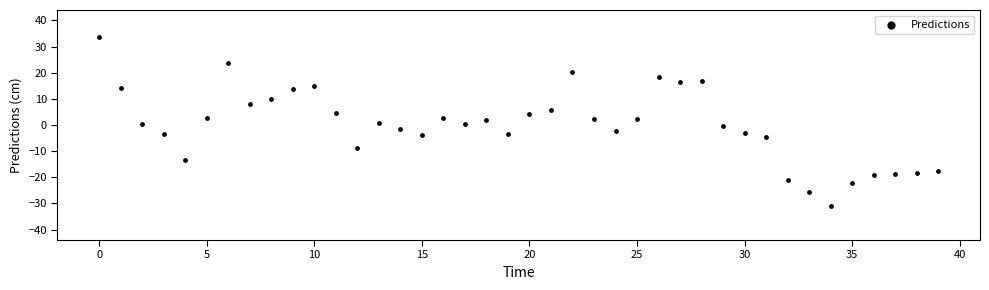

What is the range of Y values (max minus min)?

64.7